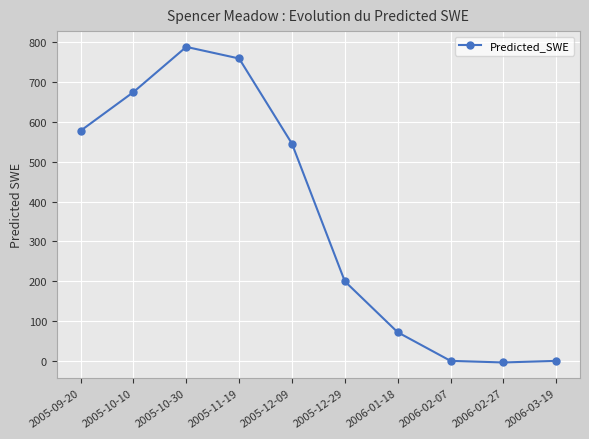

At which category does the chart reach its peak across all series?

2005-10-30